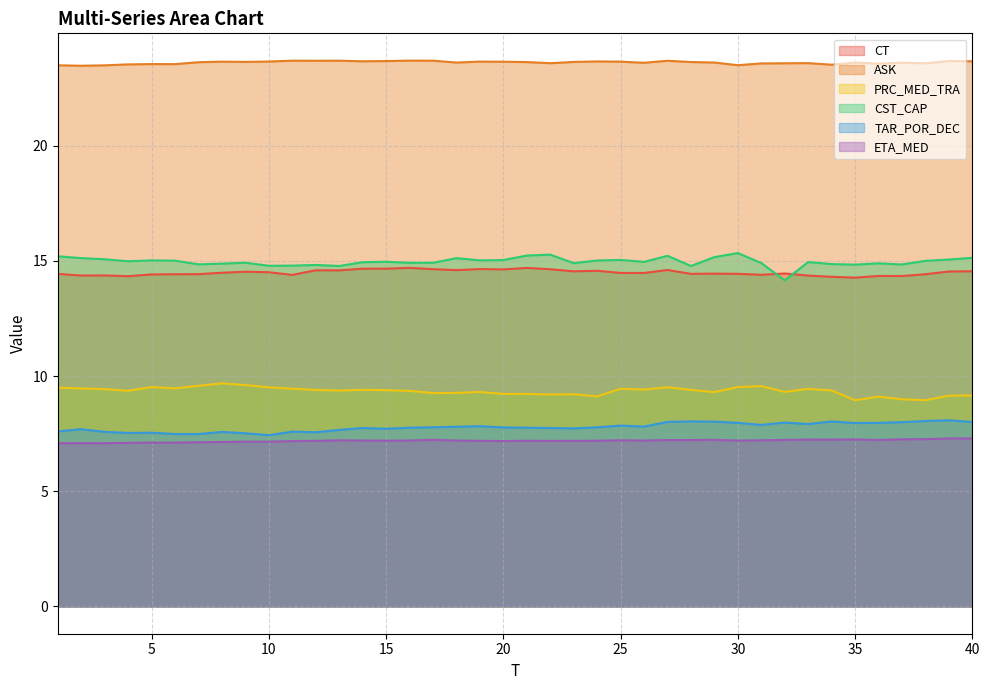

What is the maximum value shown in the chart?

23.7